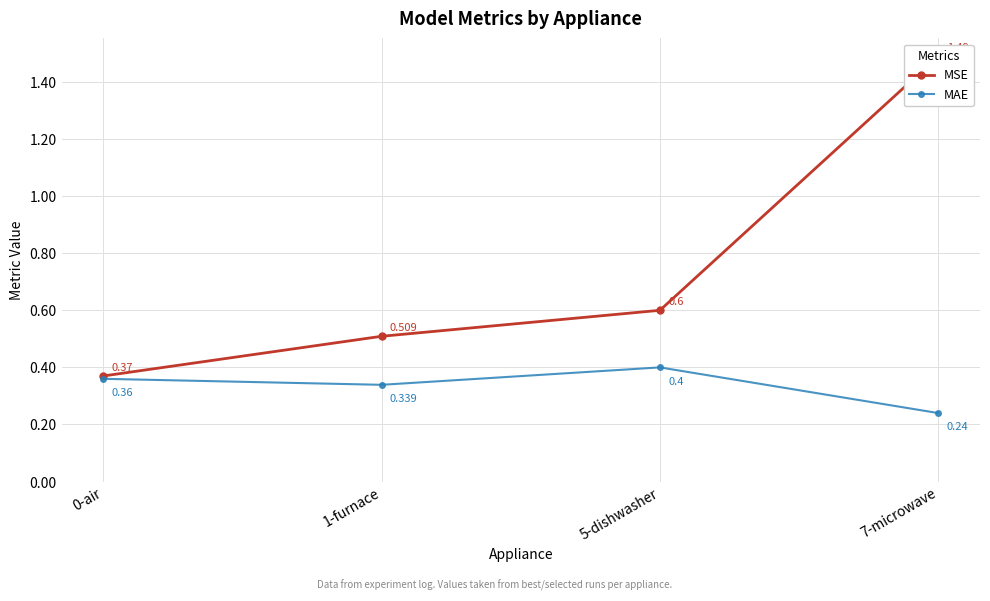

True or false: MSE and MAE cross at least once.

False